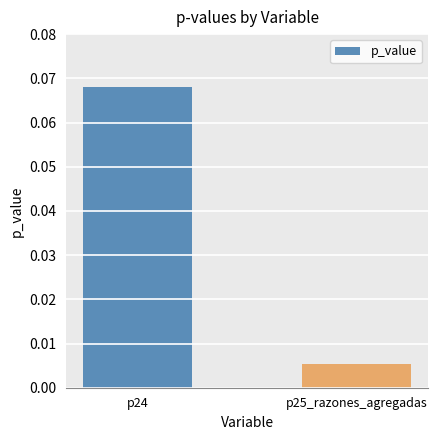

Rank the categories by value from highest to lowest.

p24, p25_razones_agregadas